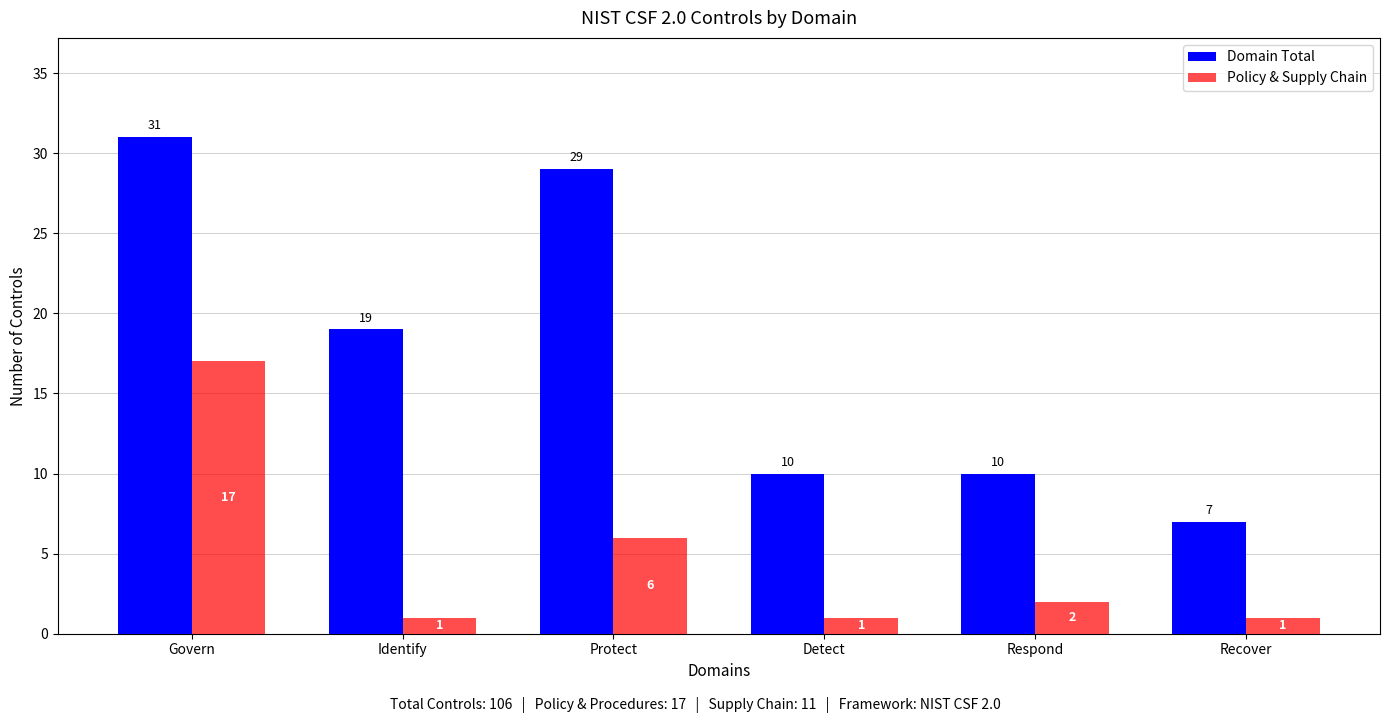

Which series has the widest spread of values?

Domain Total